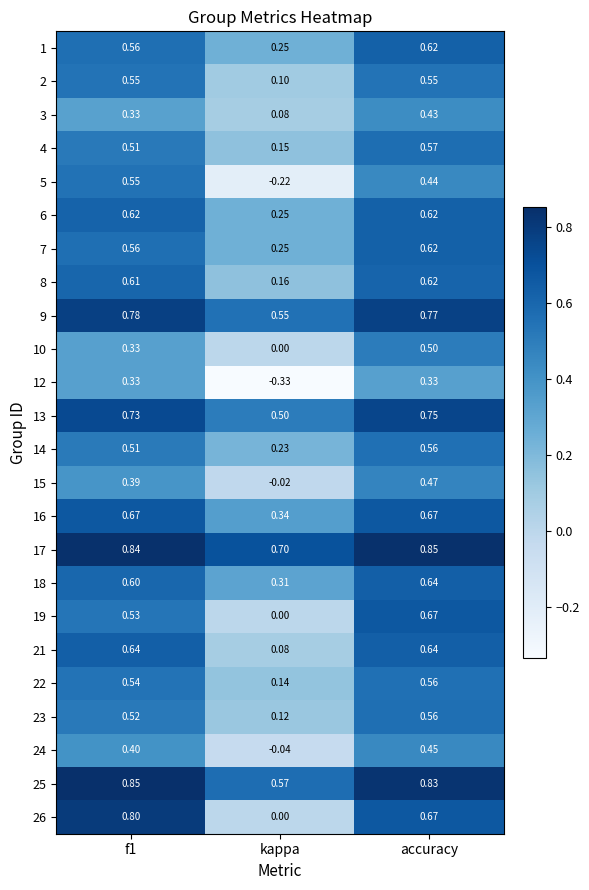

How many distinct data groups are displayed?

24